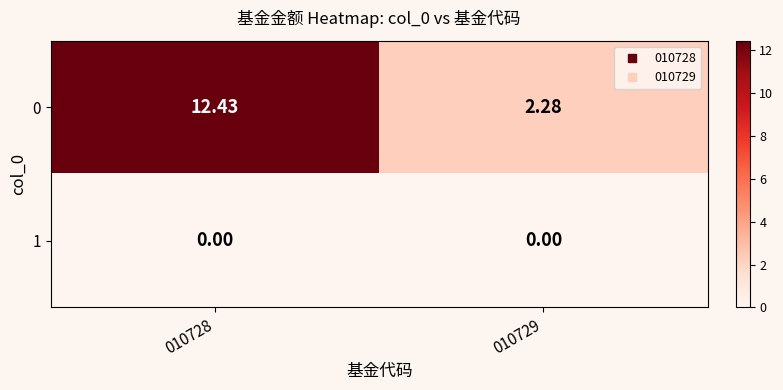

At 010729, list the series in order from largest to smallest.

0, 1